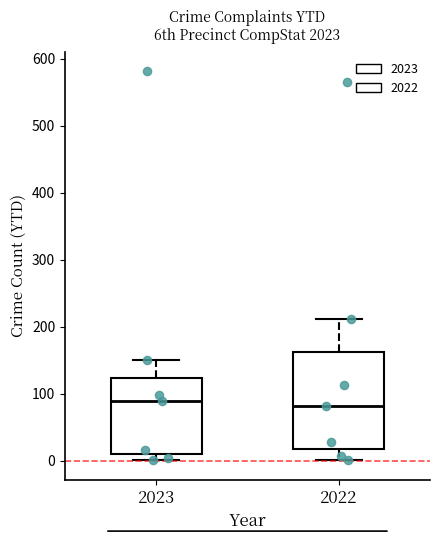

Reading left to right, read every box against the y-axis: the position of its median line, the range the box covers, and the ends of its whiskers. The values are not printed on the chart, so give them approximately, as read against the axis.

2023: median 90, box 10 to 120, whiskers 0 to 150
2022: median 80, box 20 to 160, whiskers 0 to 210